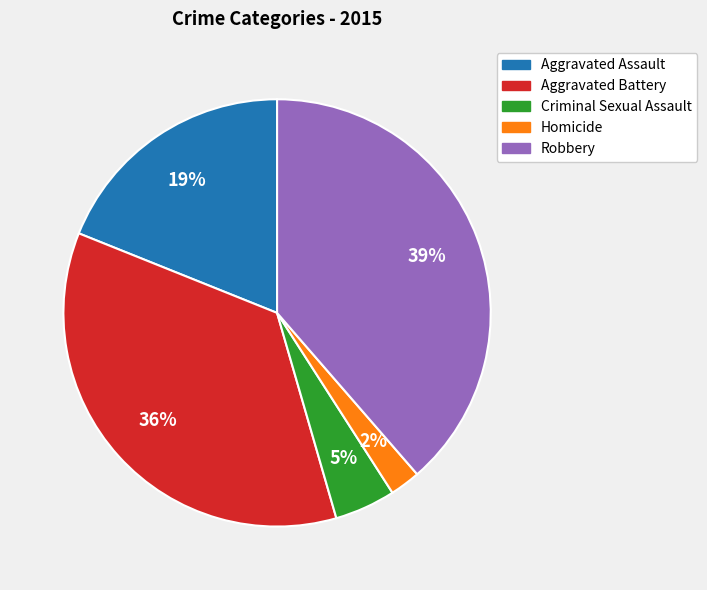

Is it true that Robbery is 49% of the pie?

False